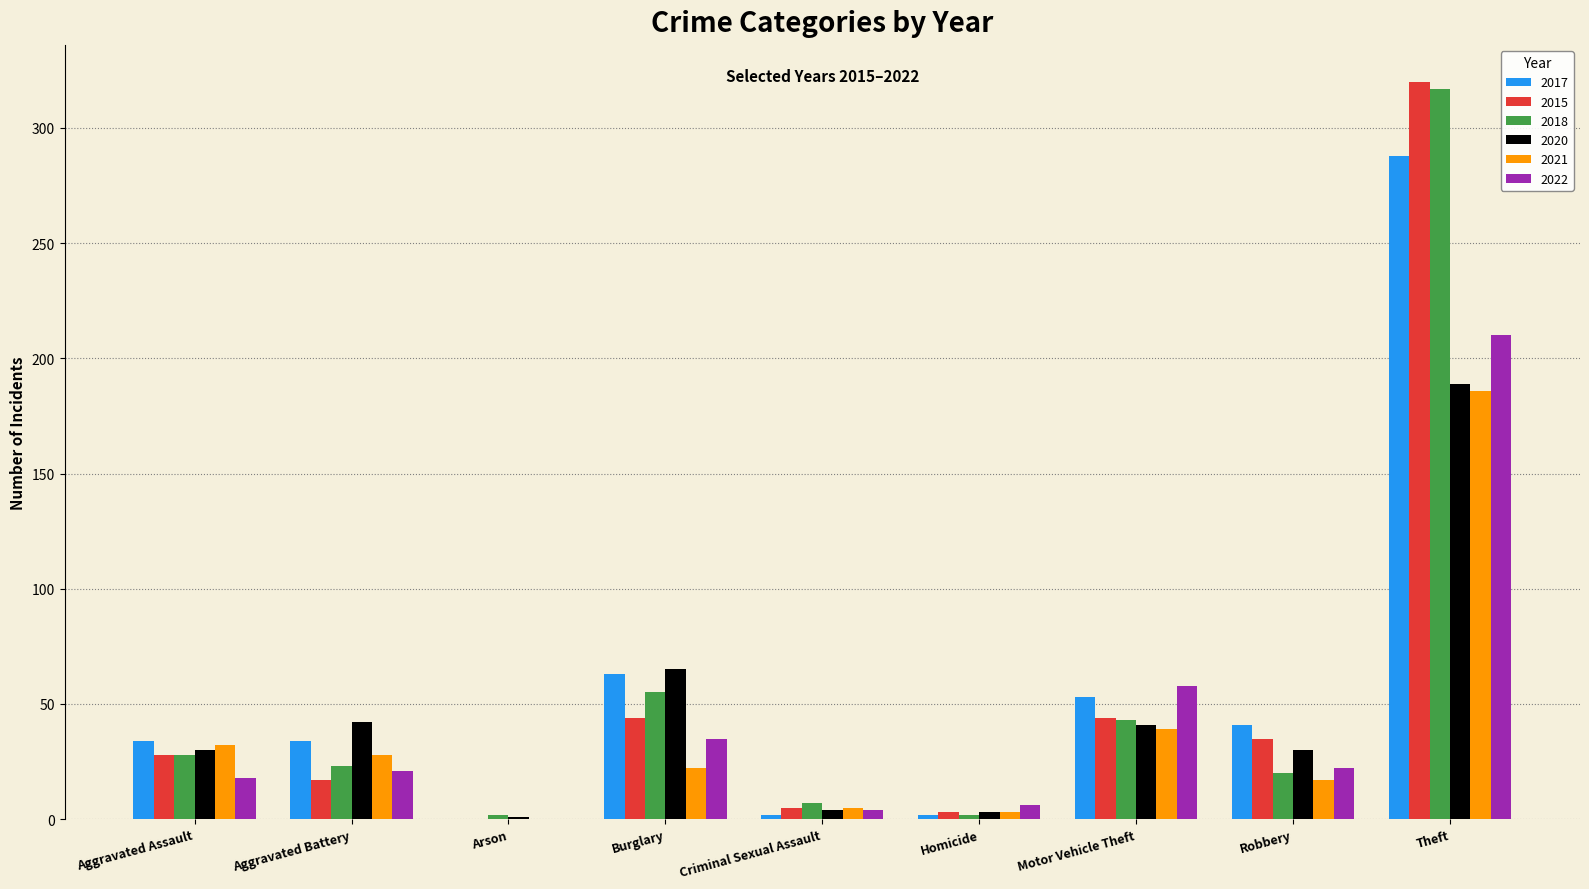

What is the maximum value for 2017?

288